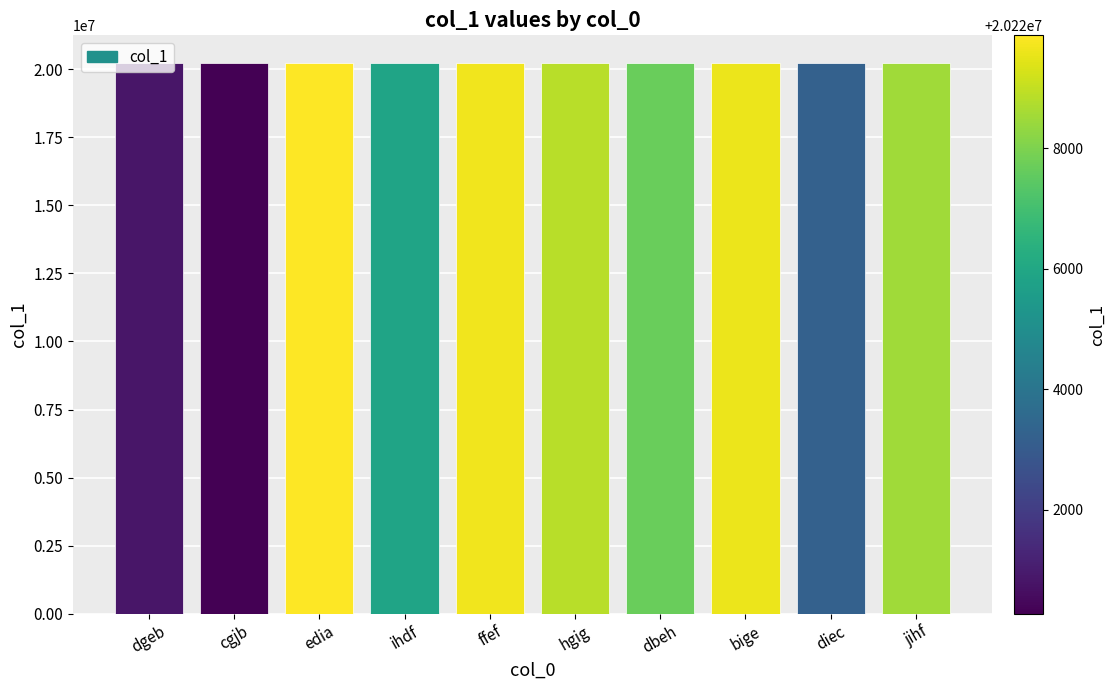

What is the difference between the values at ihdf and hgig?

2989